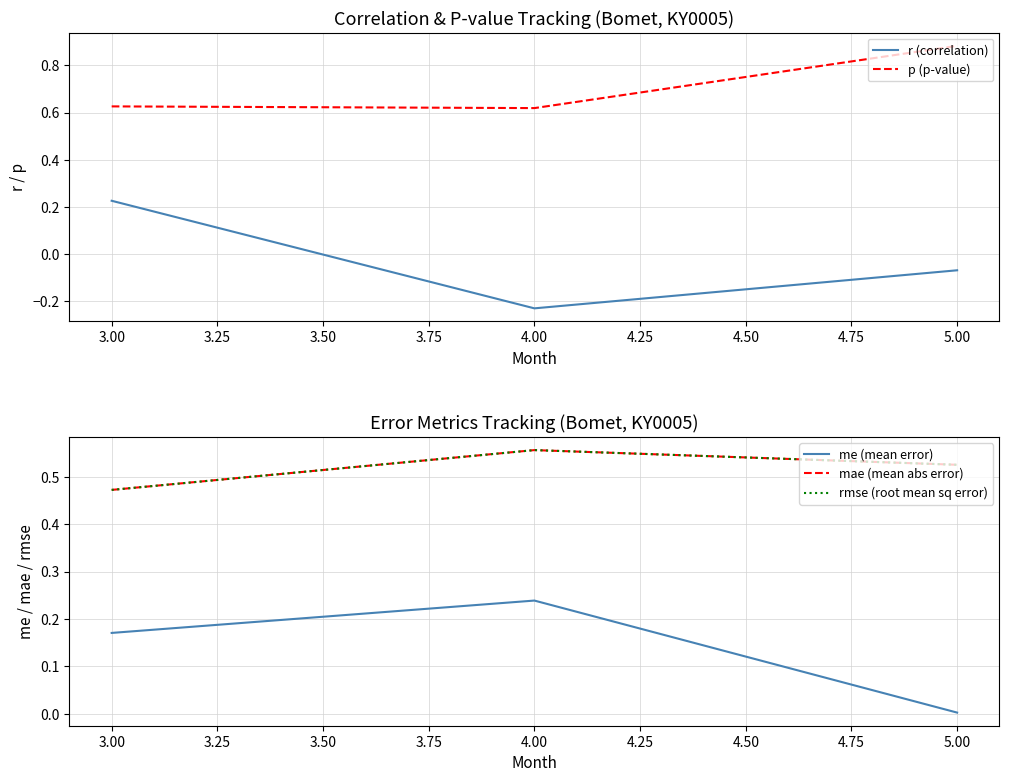

At which label does r (correlation) reach its minimum?

4.00